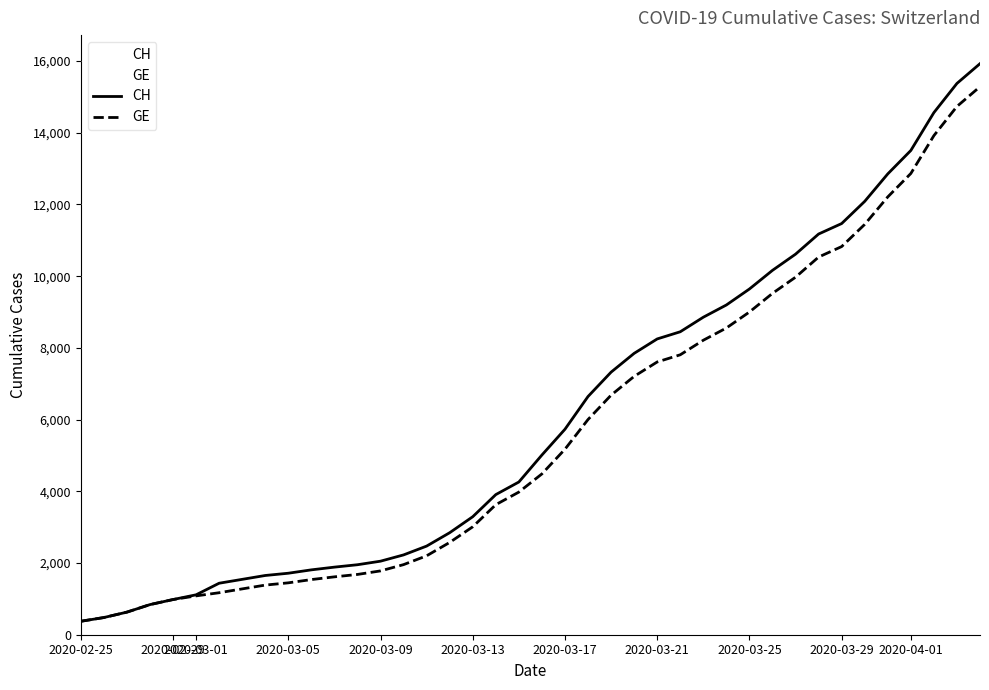

What is the smallest value displayed?

375